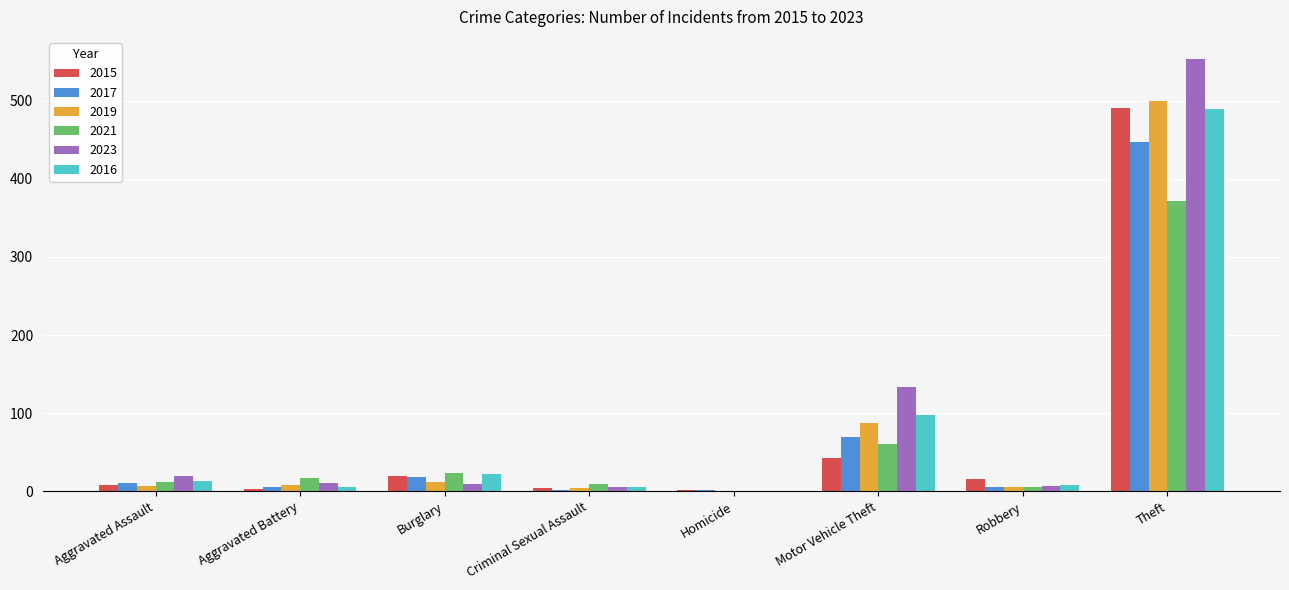

What is the sum of all 2017 values?

558